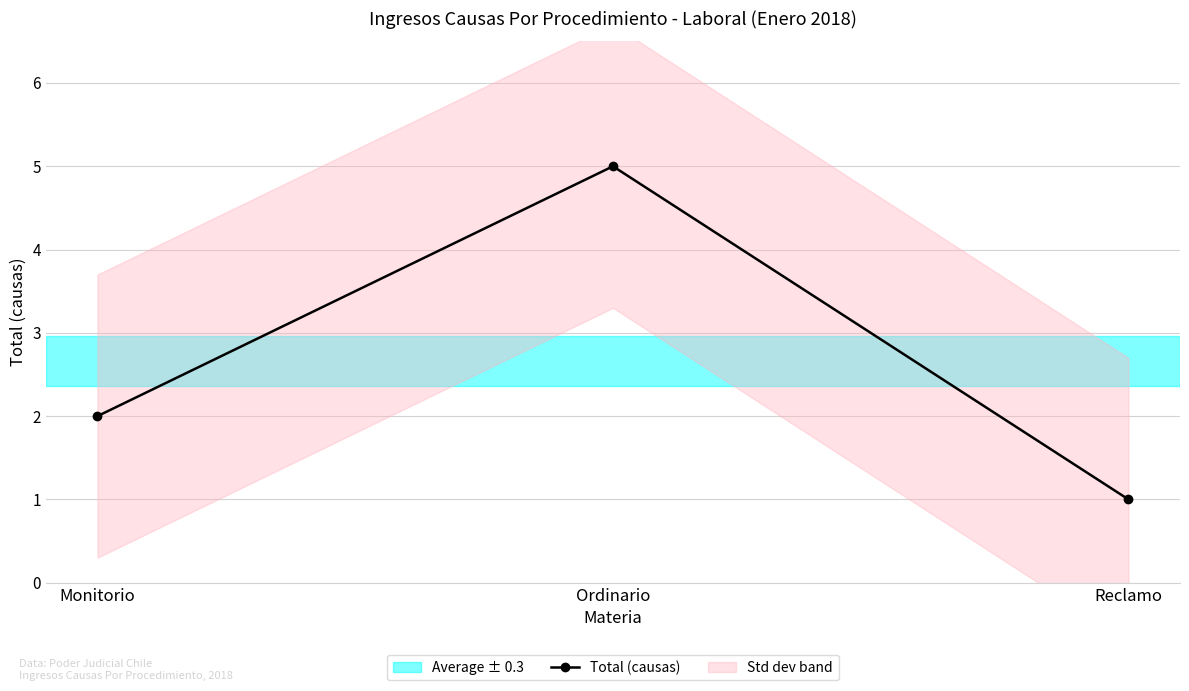

How many data points in Total (causas) are less than 2?

1